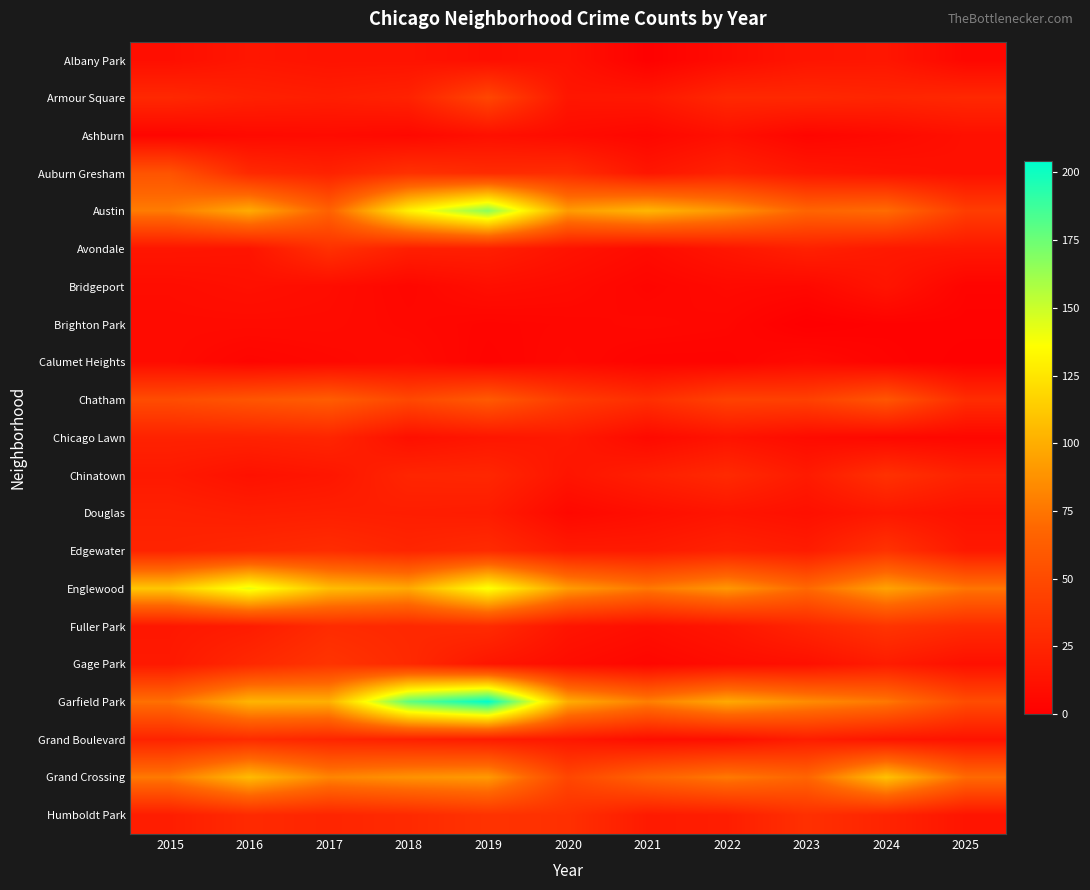

Which has a higher value, 2024 or 2017?

2024